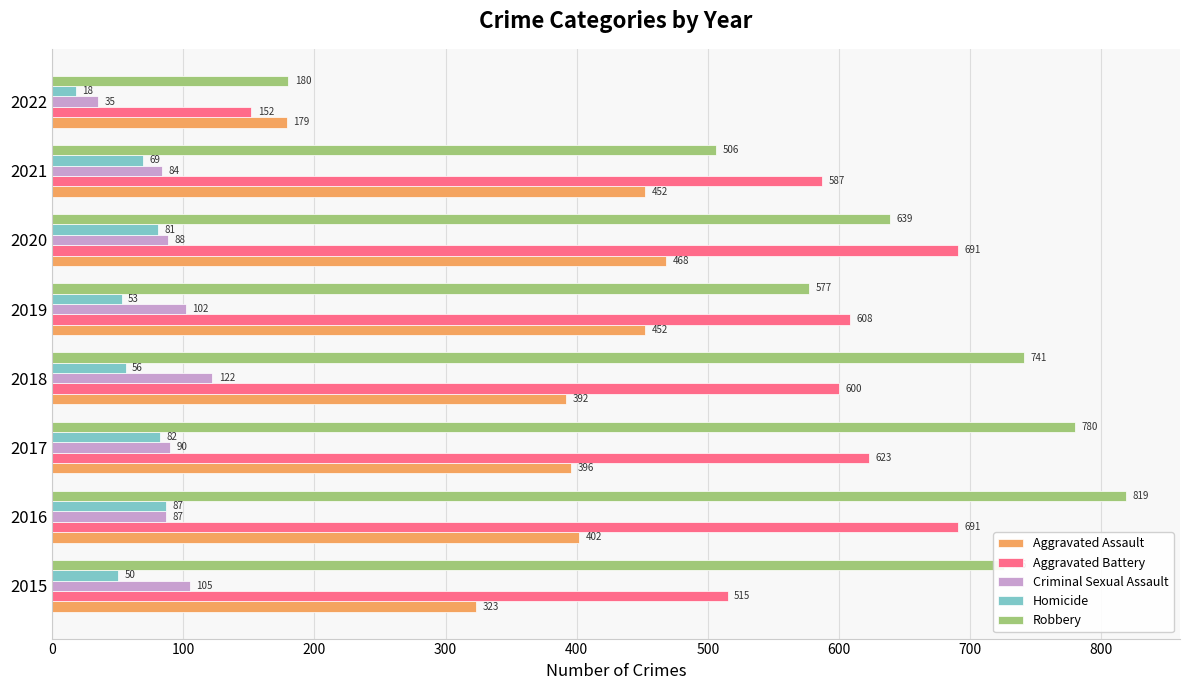

How many distinct data groups are displayed?

5